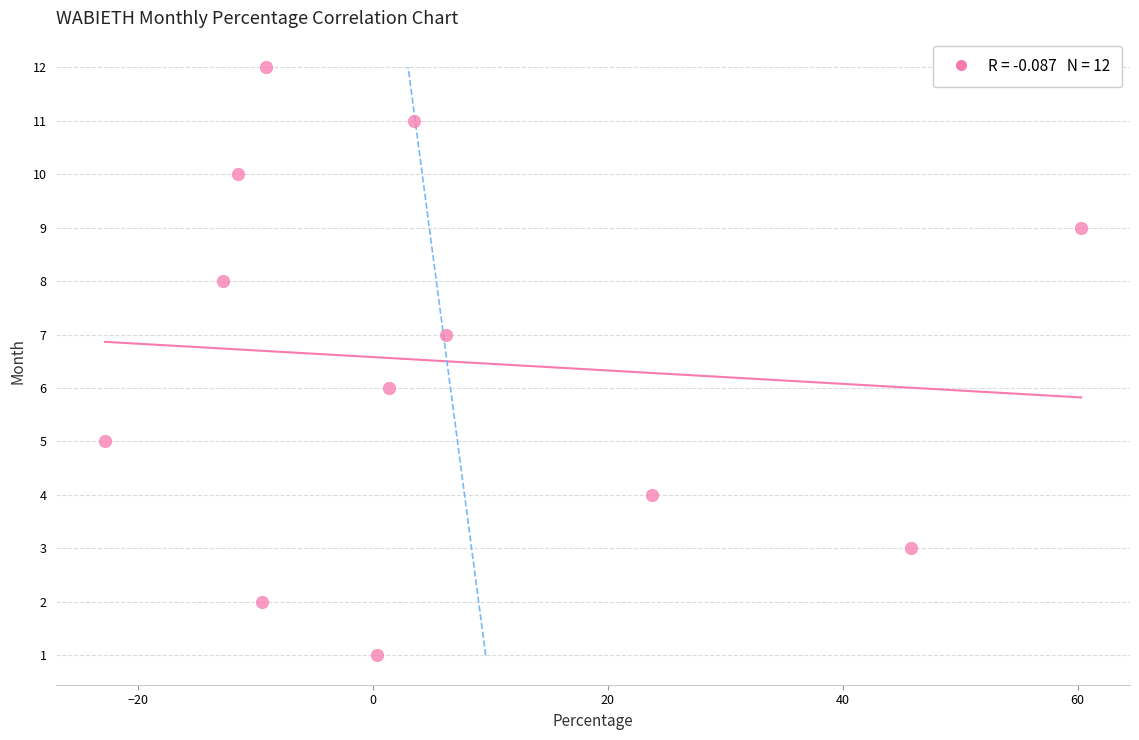

What is the range of Y values (max minus min)?

11